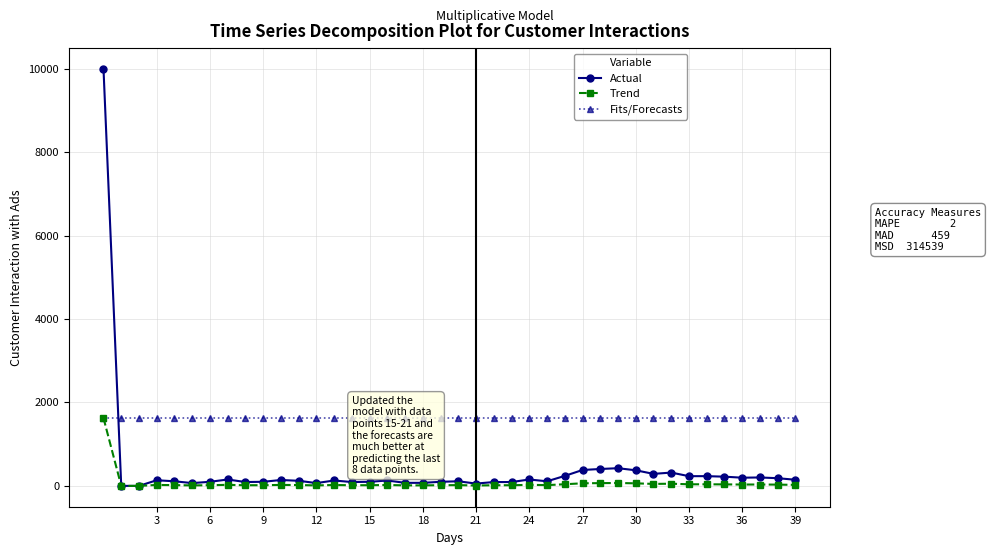

At how many categories does at least one series exceed 6060?

1